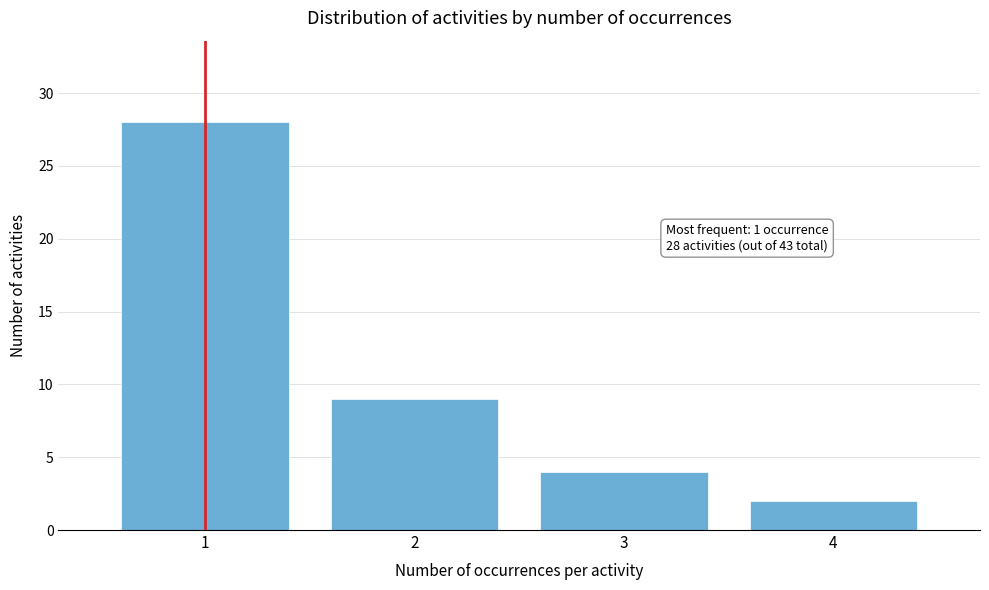

Which range on the x-axis has the tallest bar?

0.5 to 1.5